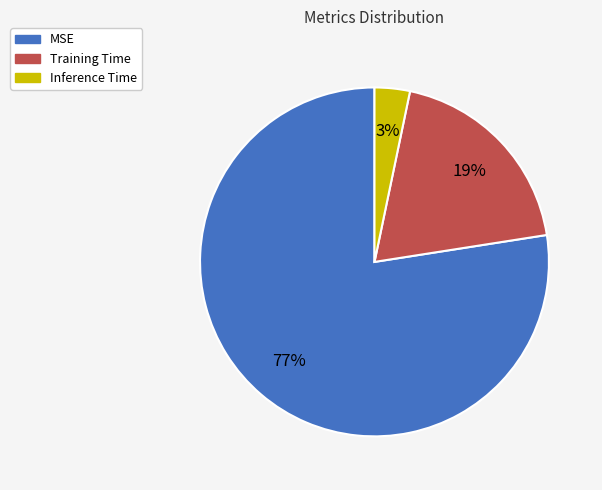

What is the majority slice?

MSE